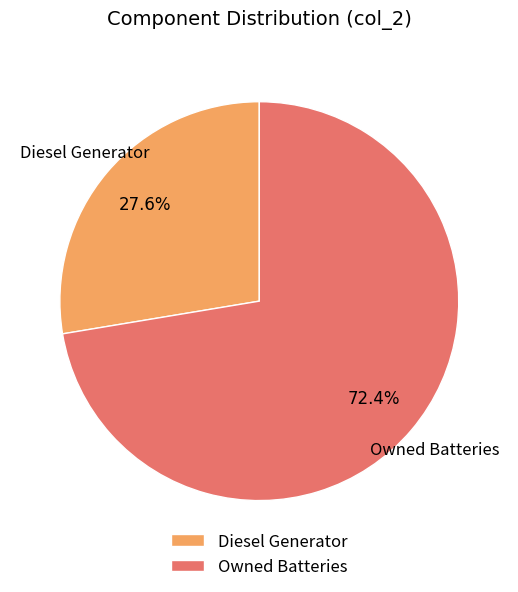

Rank the categories by value from highest to lowest.

Owned Batteries, Diesel Generator